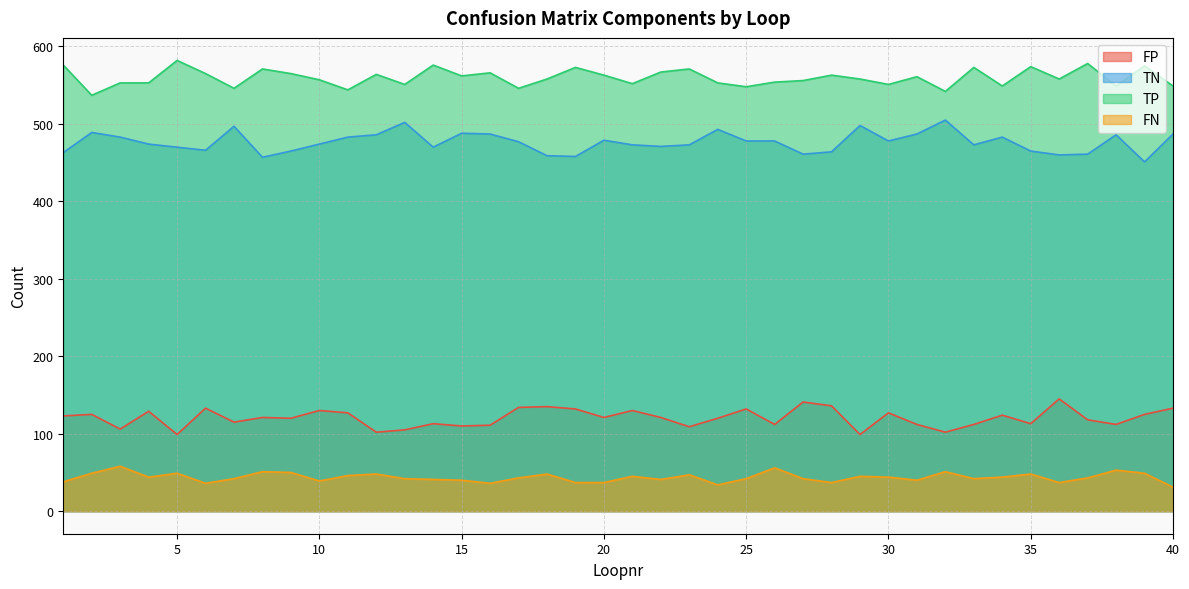

What is the maximum value for FP?

145